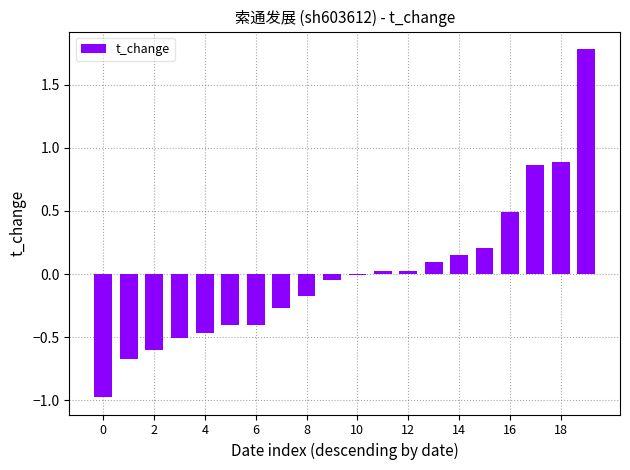

What is the greatest value displayed?

1.8